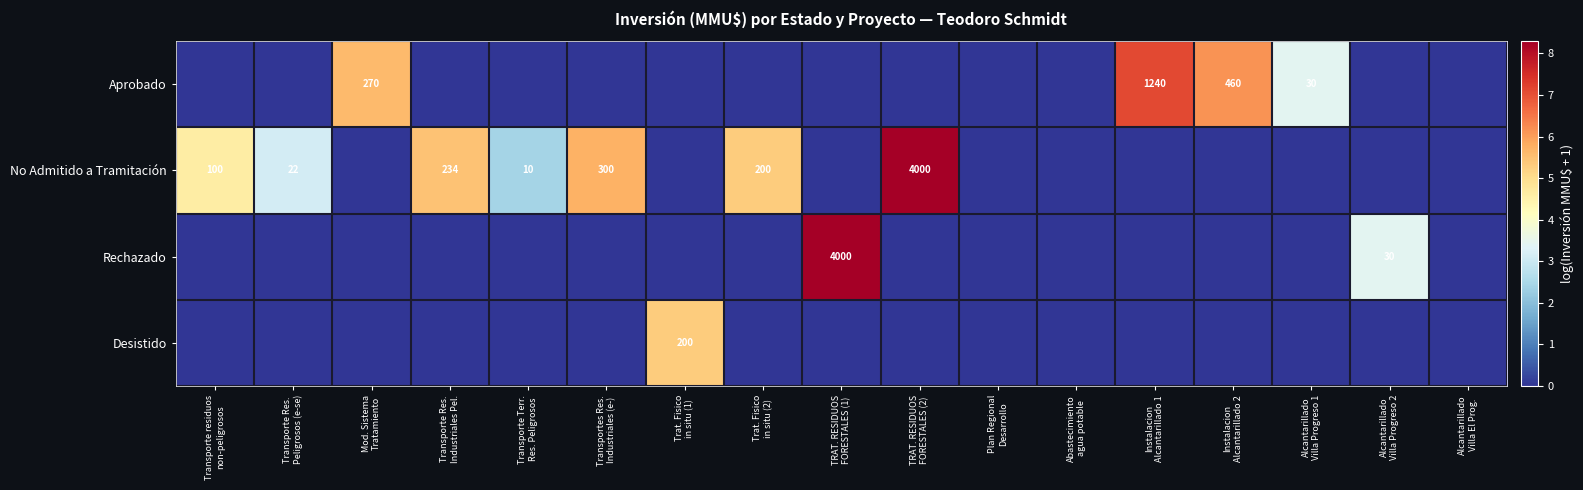

How many categories are shown in the chart?

17